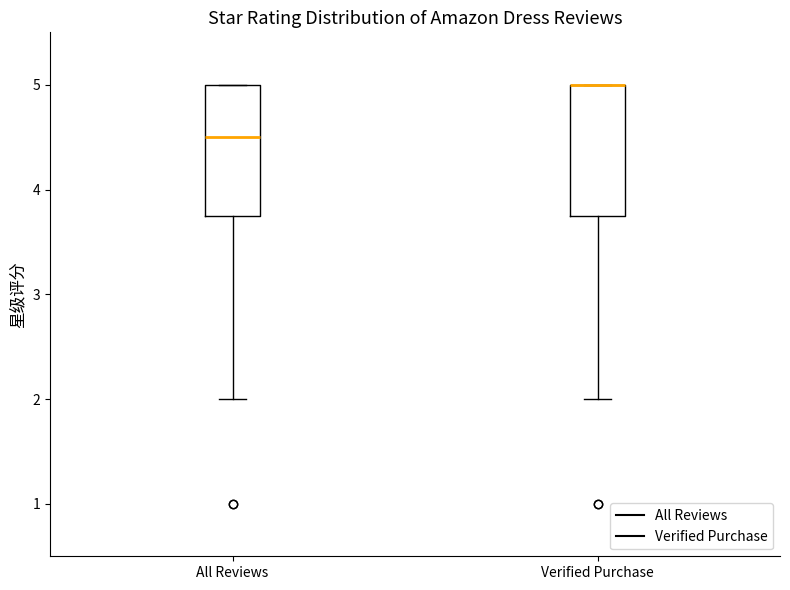

Where is the upper edge of the box for Verified Purchase on the y-axis? The values are not printed on the chart, so give them approximately, as read against the axis.

5.0